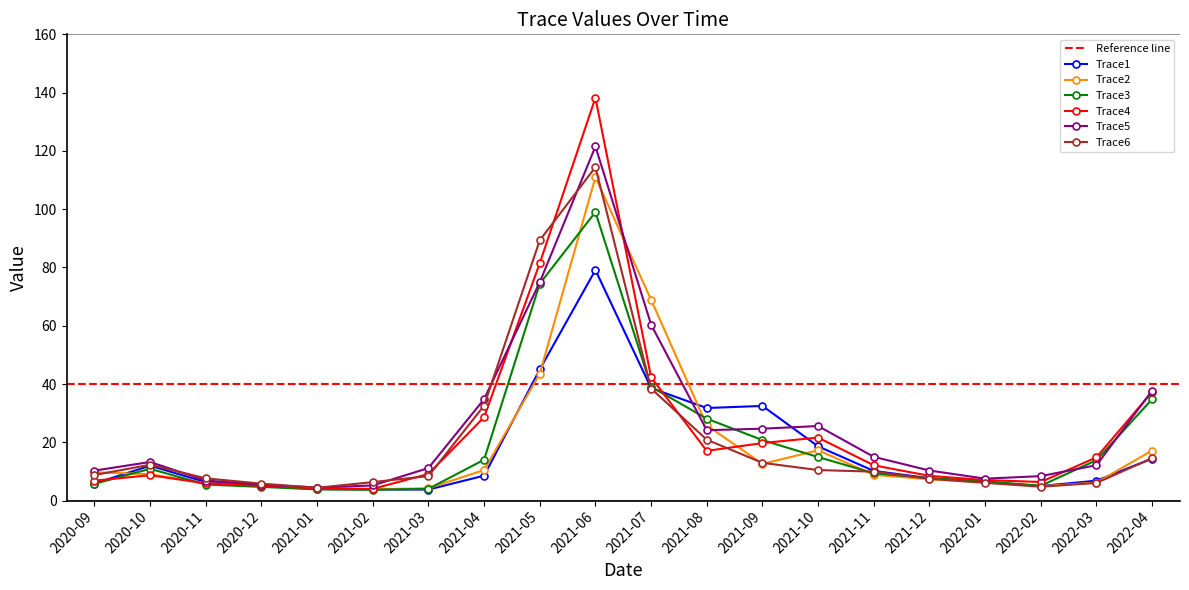

True or false: Trace3 has more than 0 interior local peaks.

True